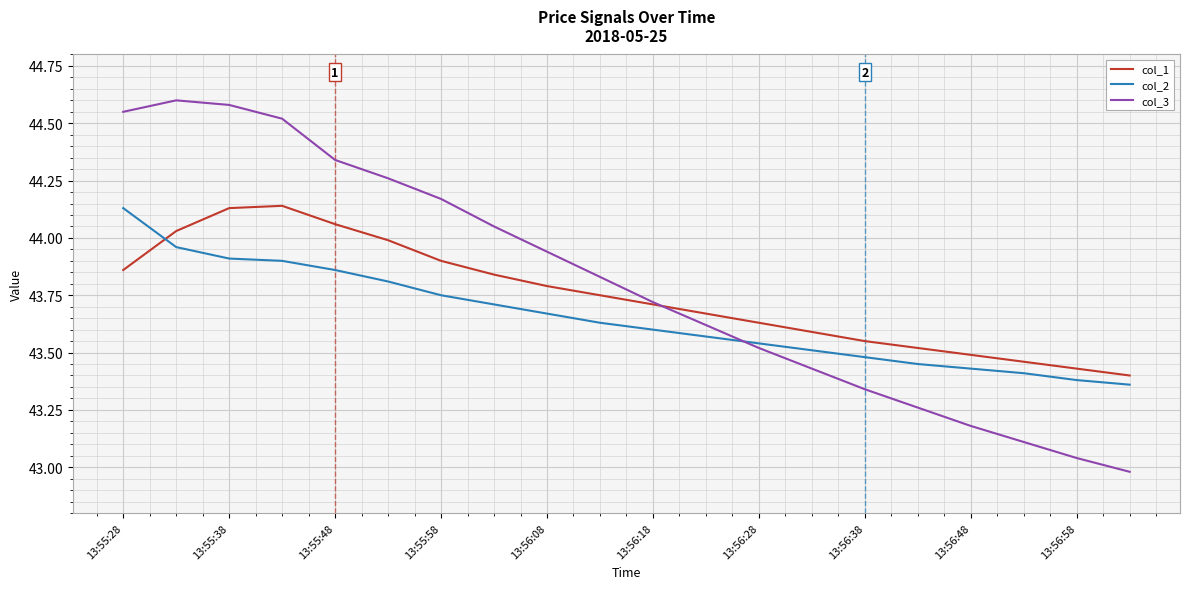

Which series has the largest range (max minus min)?

col_3